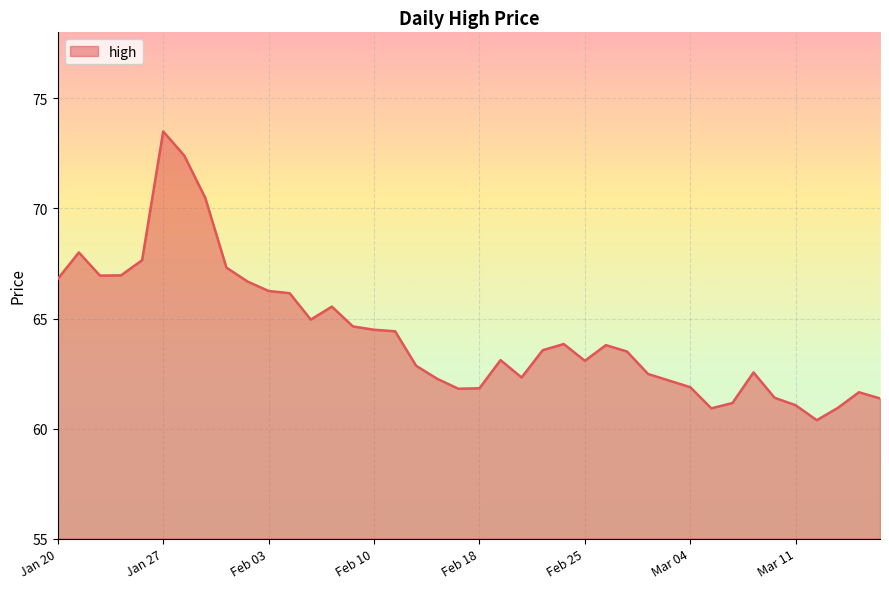

What is the label of the 3rd point from the left?

2021-01-22